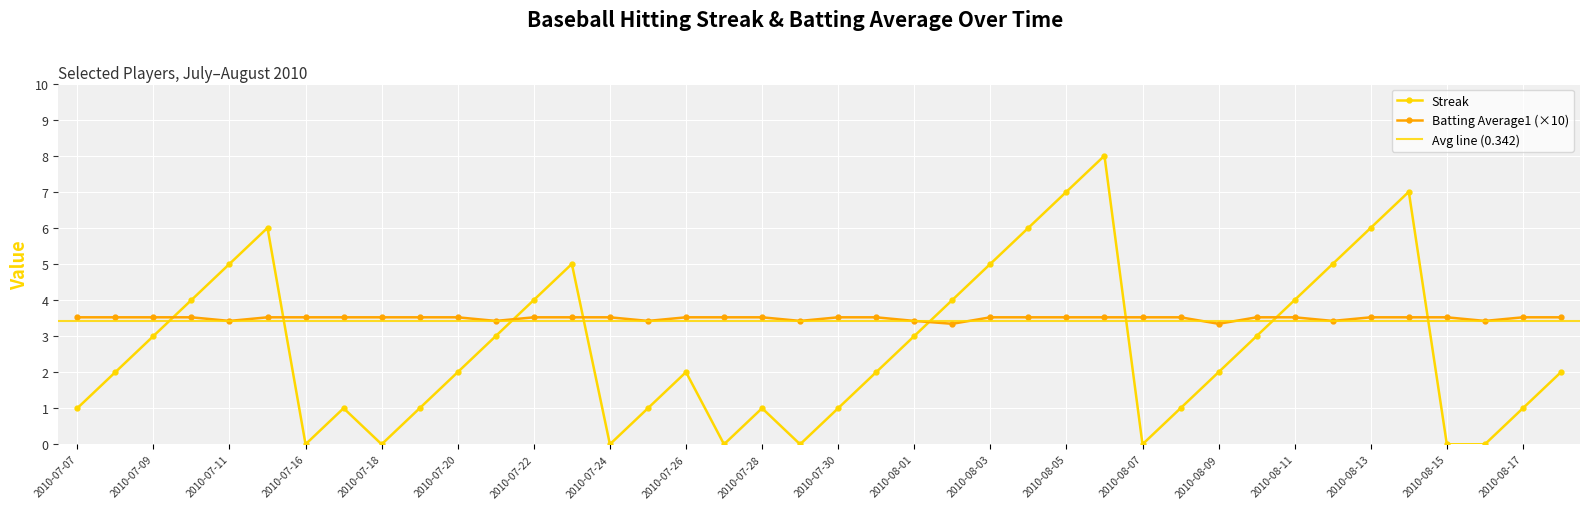

What is the lowest value of the Batting Average1 (×10) series?

3.3